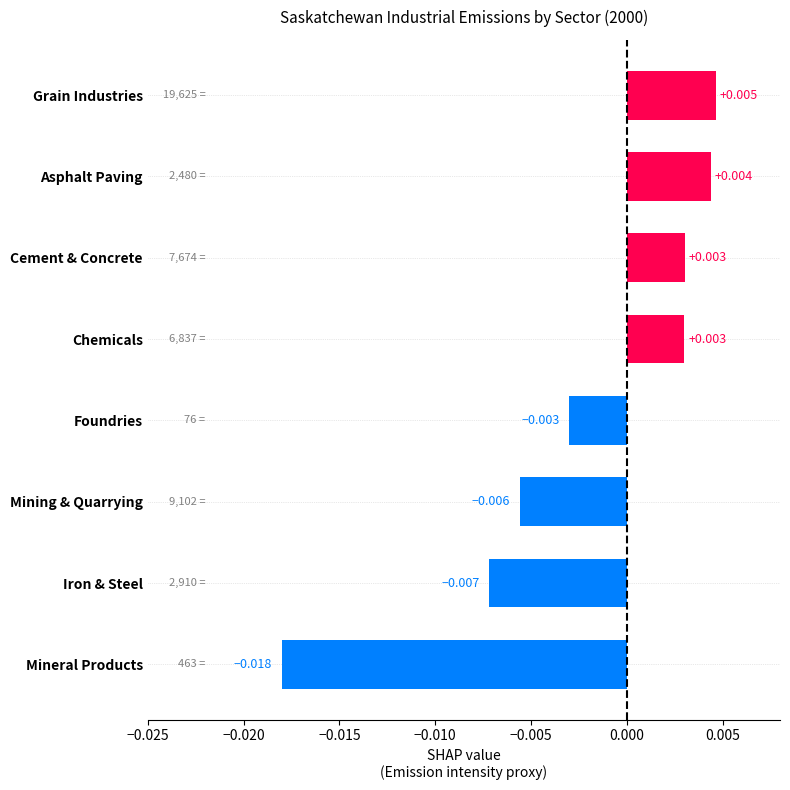

Which has a higher value, Grain Industries or Cement & Concrete?

Grain Industries